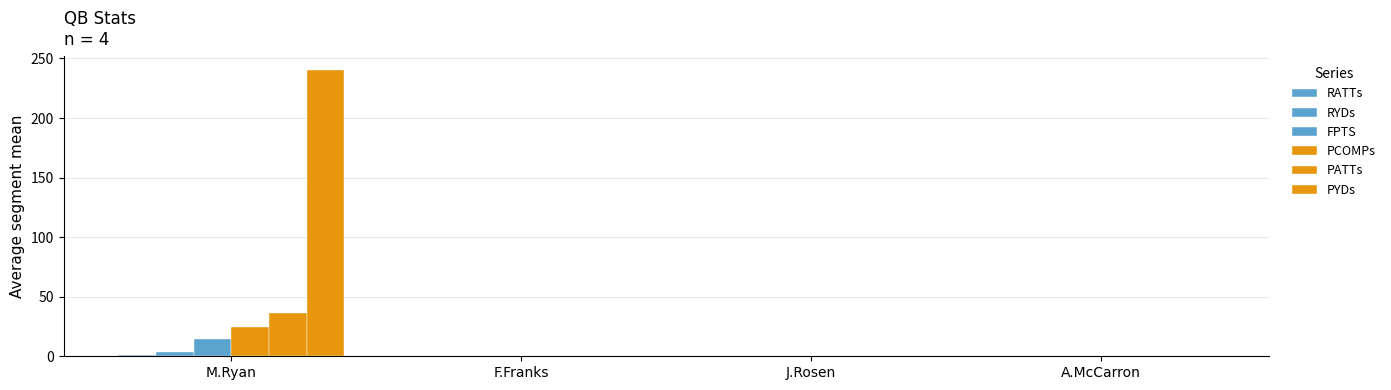

How many groups of bars are there?

4